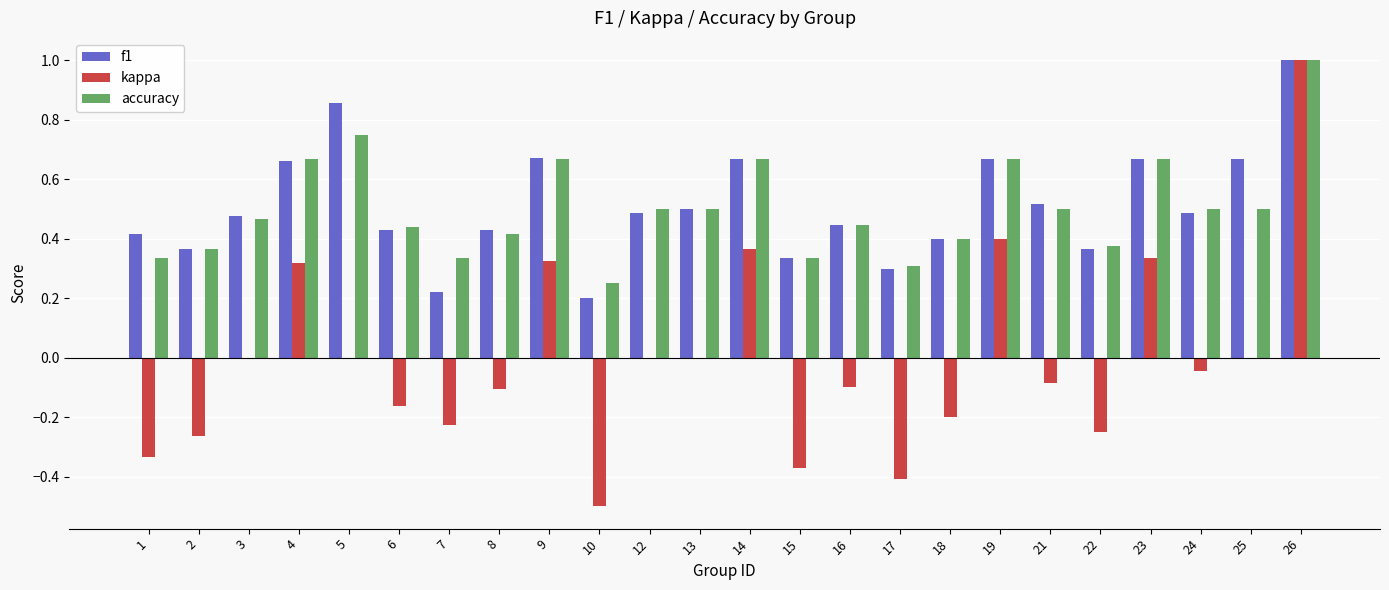

What is the maximum value shown in the chart?

1.0